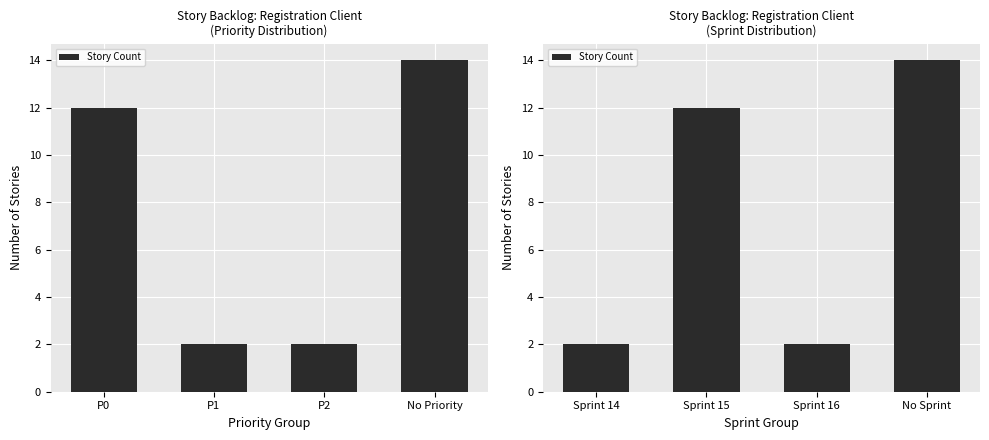

True or false: the data shows 3 at Sprint 16.

False